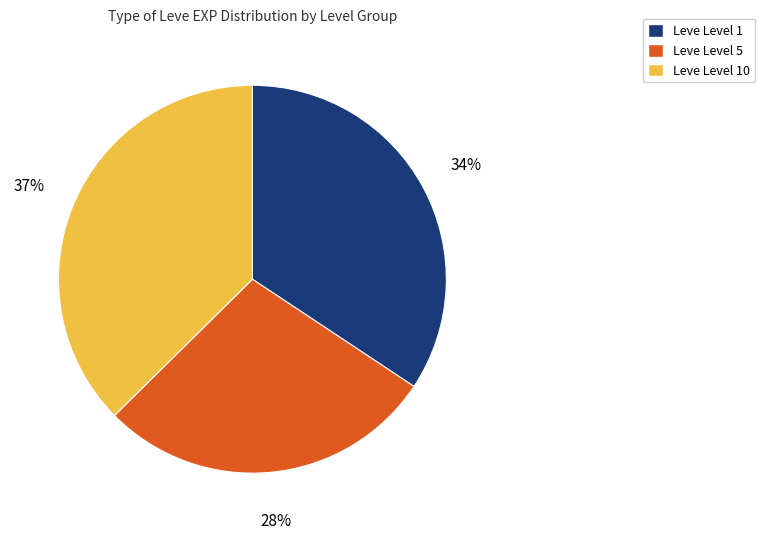

To the nearest percent, what portion does Leve Level 10 represent?

37%